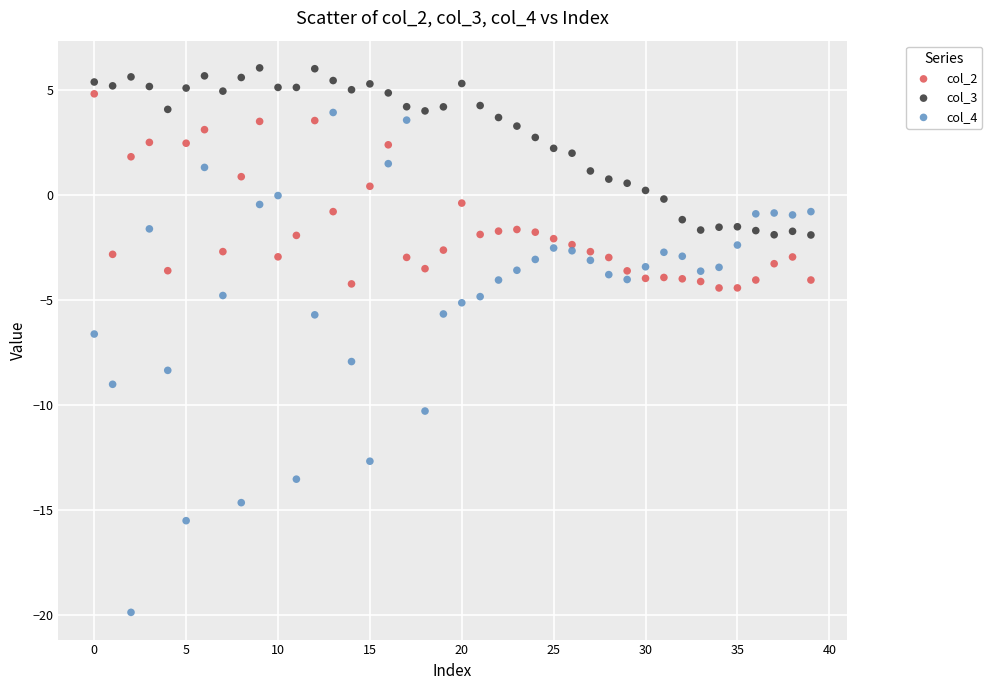

What are all the series names shown in the legend?

col_2, col_3, col_4